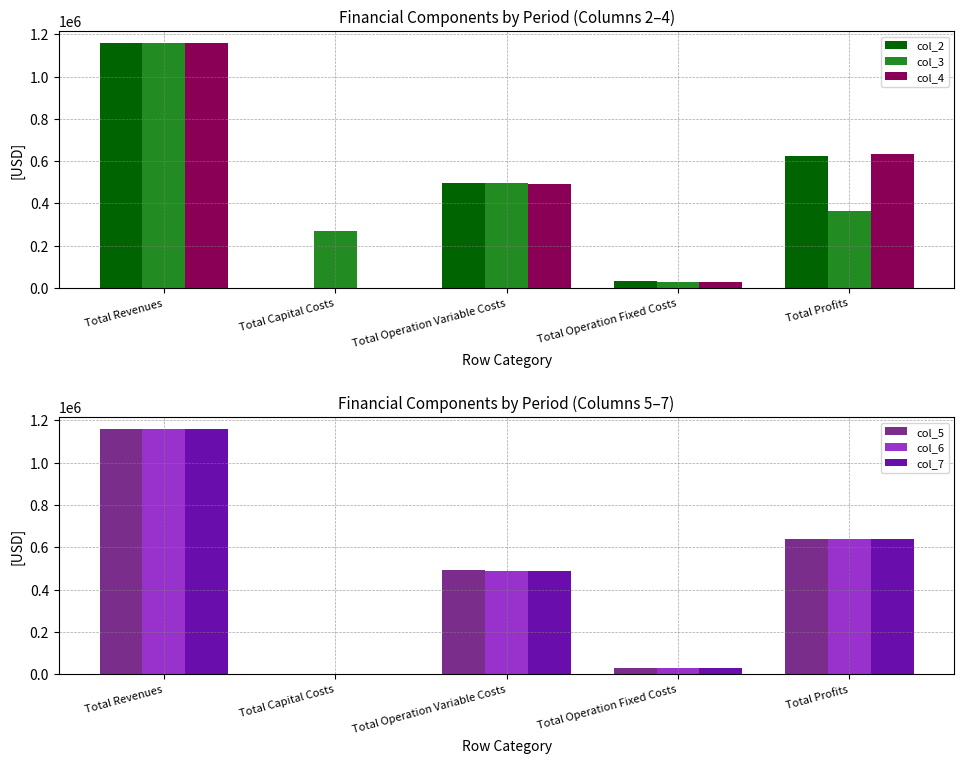

How many values in the col_7 series exceed 488047?

3